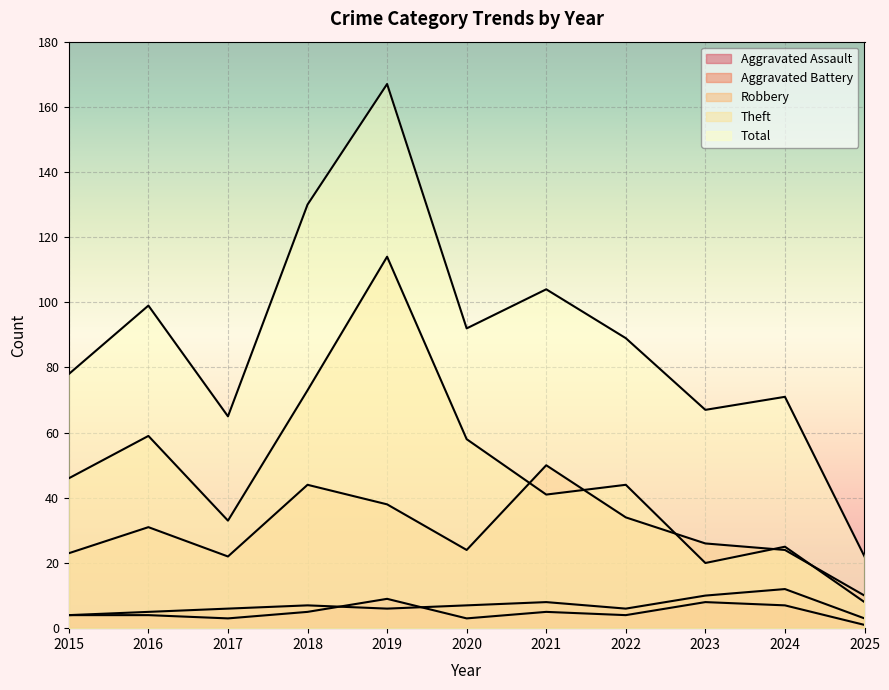

Which category has the lowest value across all series?

2025